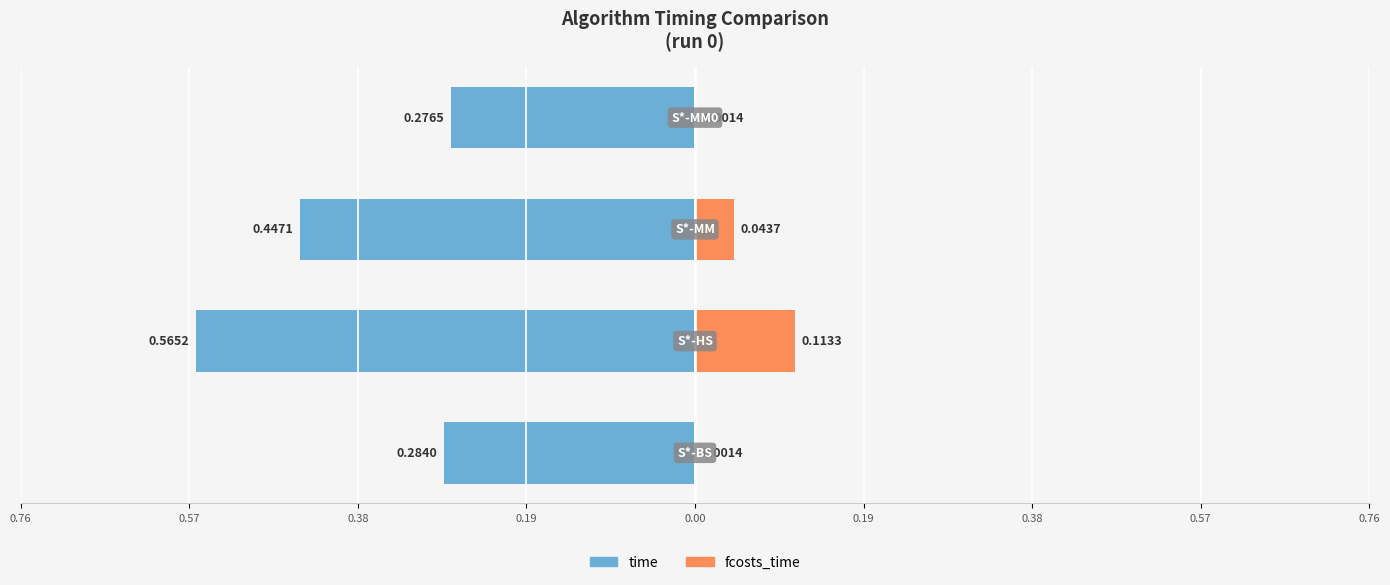

What is the label of the 4th bar from the left?

S*-MM0